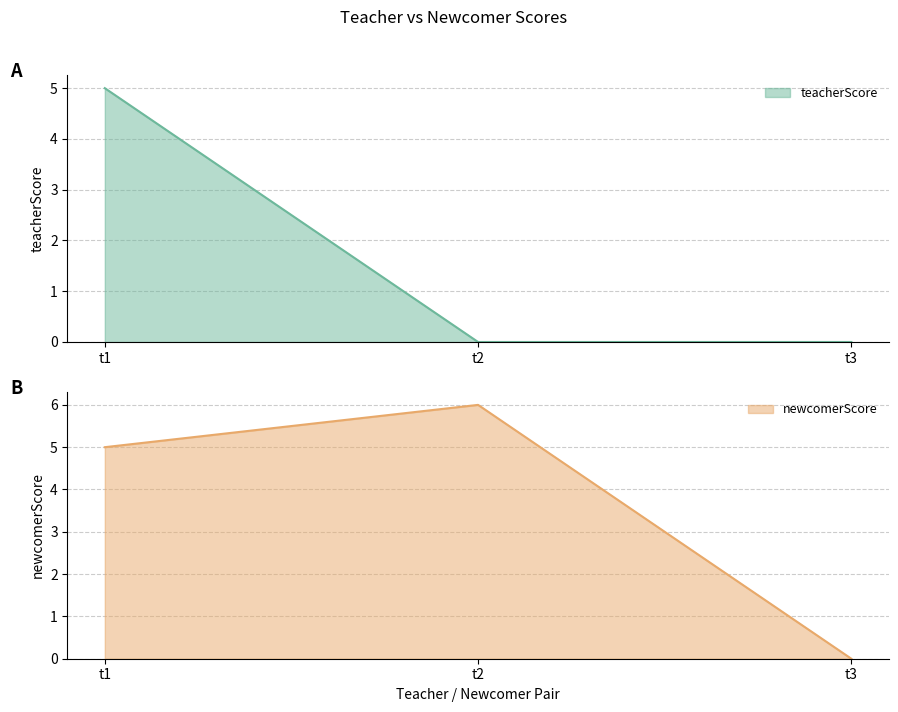

The value of newcomerScore at t1 is 1. True or false?

False